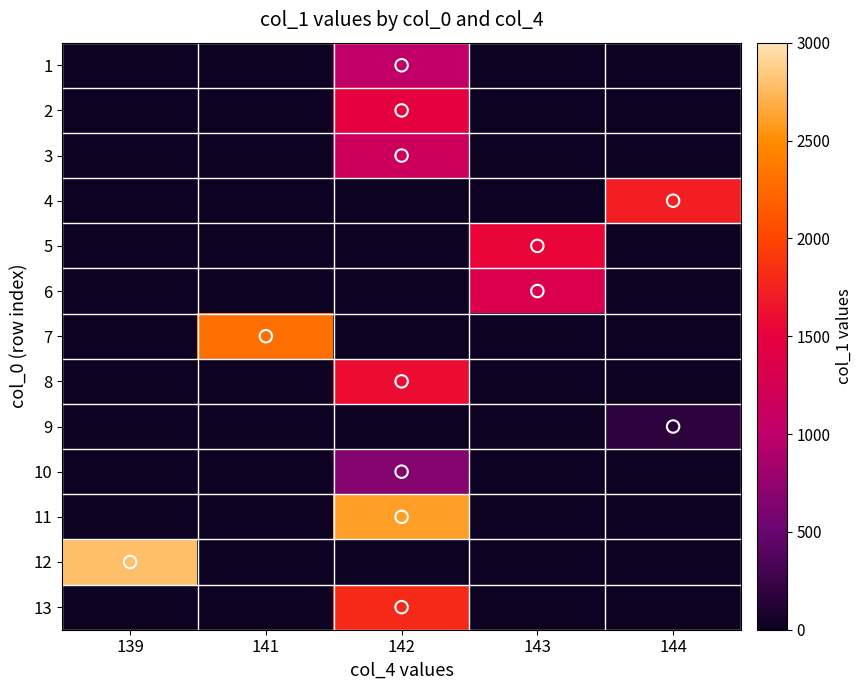

Reading right to left, what are all the values shown in this chart?

1: 144=0.0	143=0.0	142=1009.9	141=0.0	139=0.0
2: 144=0.0	143=0.0	142=1476.9	141=0.0	139=0.0
3: 144=0.0	143=0.0	142=1151.6	141=0.0	139=0.0
4: 144=1714.5	143=0.0	142=0.0	141=0.0	139=0.0
5: 144=0.0	143=1536.1	142=0.0	141=0.0	139=0.0
6: 144=0.0	143=1340.7	142=0.0	141=0.0	139=0.0
7: 144=0.0	143=0.0	142=0.0	141=2288.0	139=0.0
8: 144=0.0	143=0.0	142=1583.2	141=0.0	139=0.0
9: 144=182.2	143=0.0	142=0.0	141=0.0	139=0.0
10: 144=0.0	143=0.0	142=663.7	141=0.0	139=0.0
11: 144=0.0	143=0.0	142=2612.7	141=0.0	139=0.0
12: 144=0.0	143=0.0	142=0.0	141=0.0	139=2777.8
13: 144=0.0	143=0.0	142=1797.0	141=0.0	139=0.0